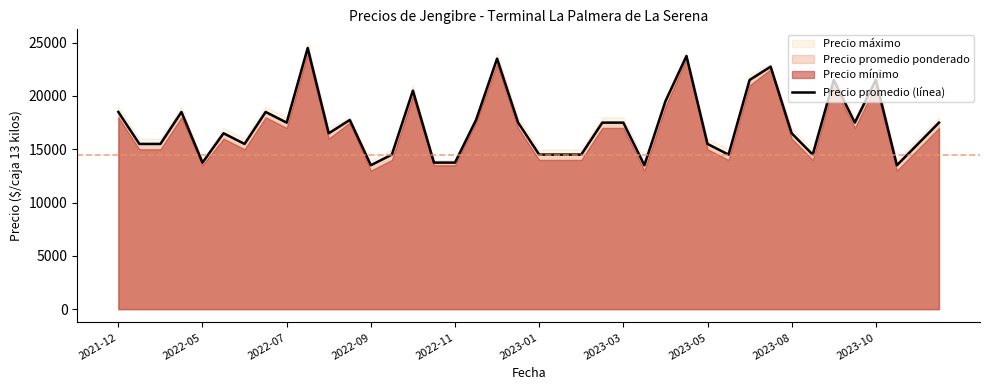

How many values exceed 17500?

14